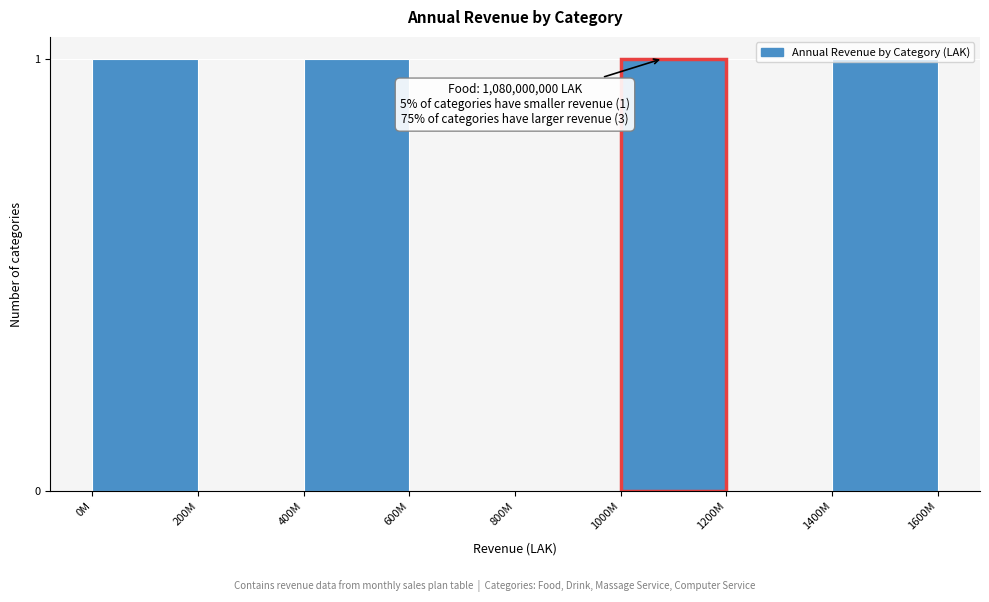

Which has a higher value, 400M or 200M?

400M